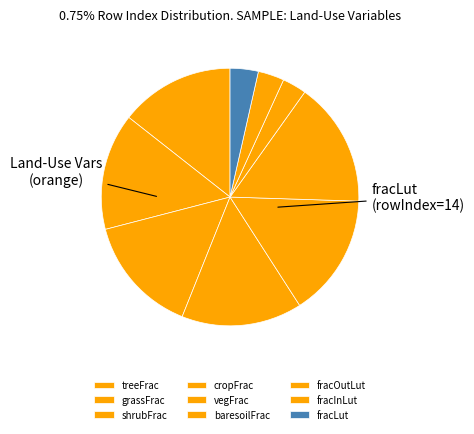

Is there a majority slice in this chart?

No